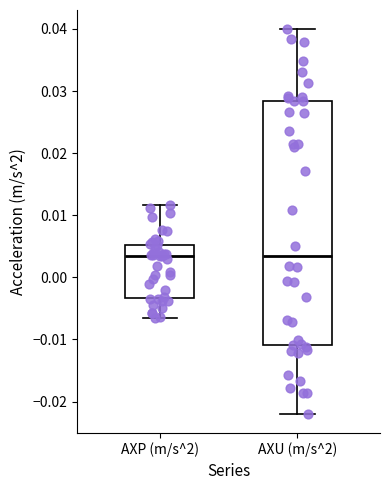

Which box is the tallest, from its lower edge to its upper edge?

AXU (m/s^2)